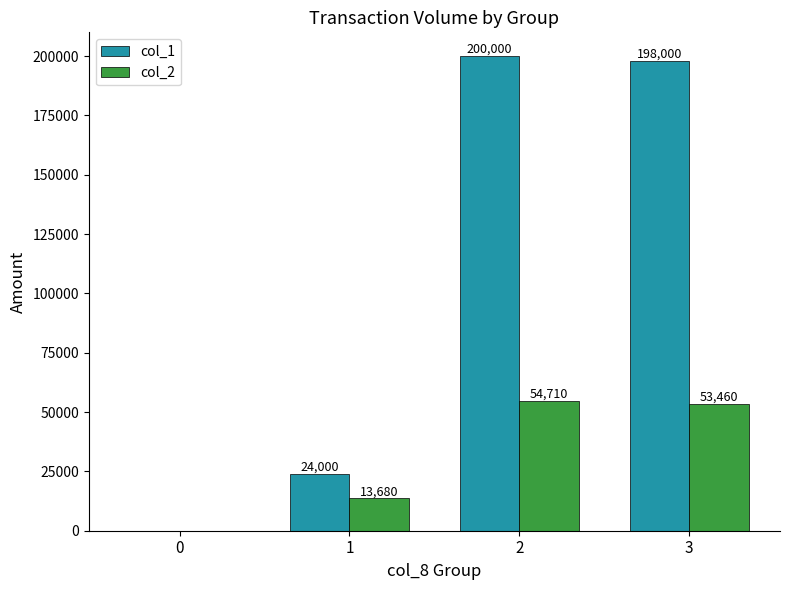

What is the sum of the col_1 values at 0 and 2?

200000